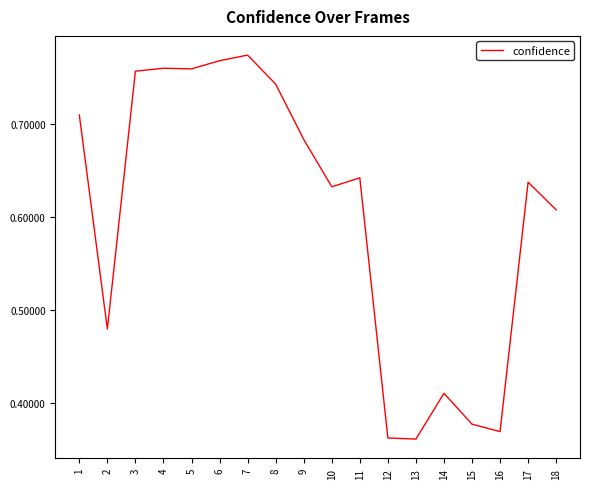

Is it true that the value at 1 is 0.3?

False